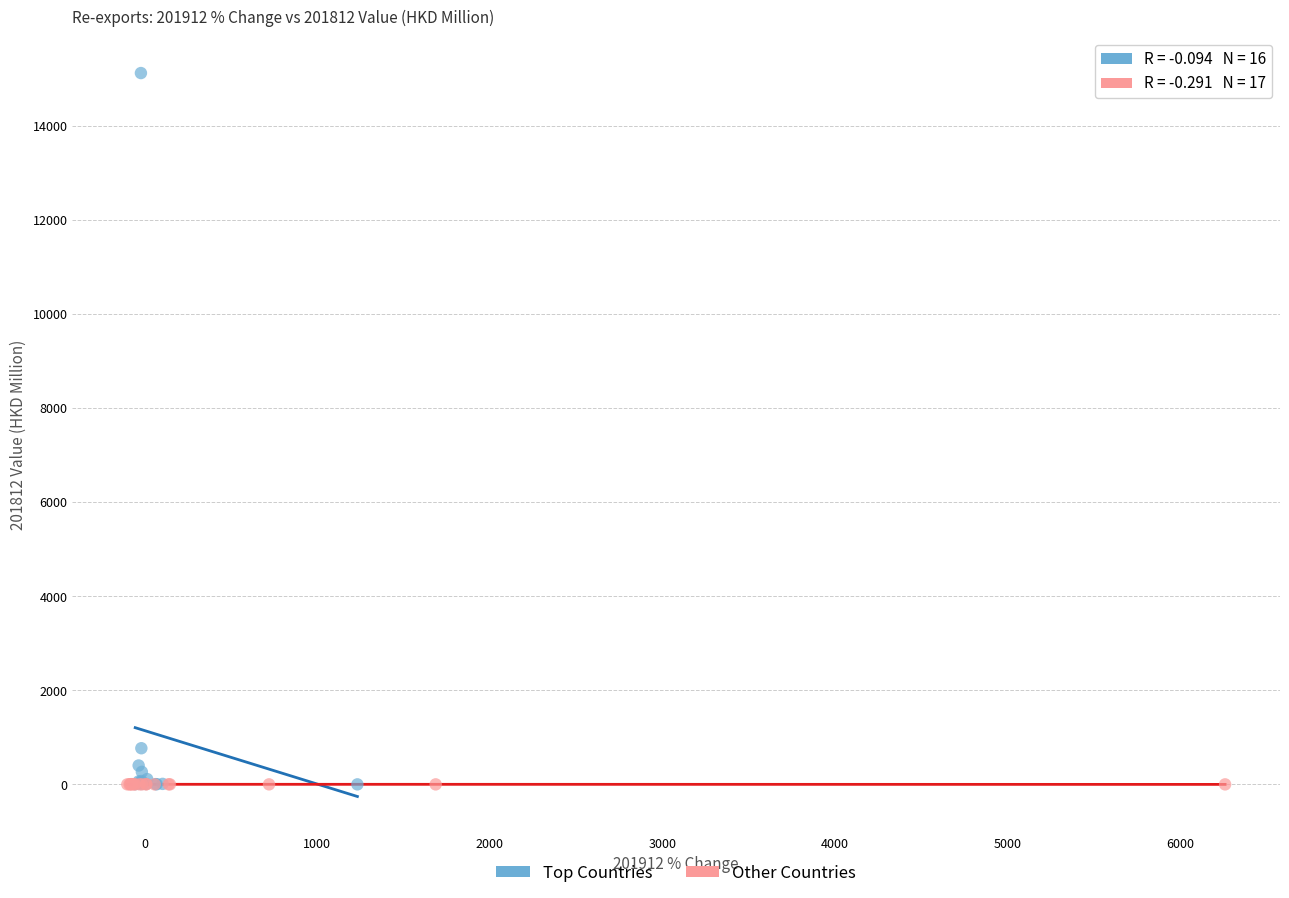

Which series has the largest Y range (max minus min)?

Top Countries